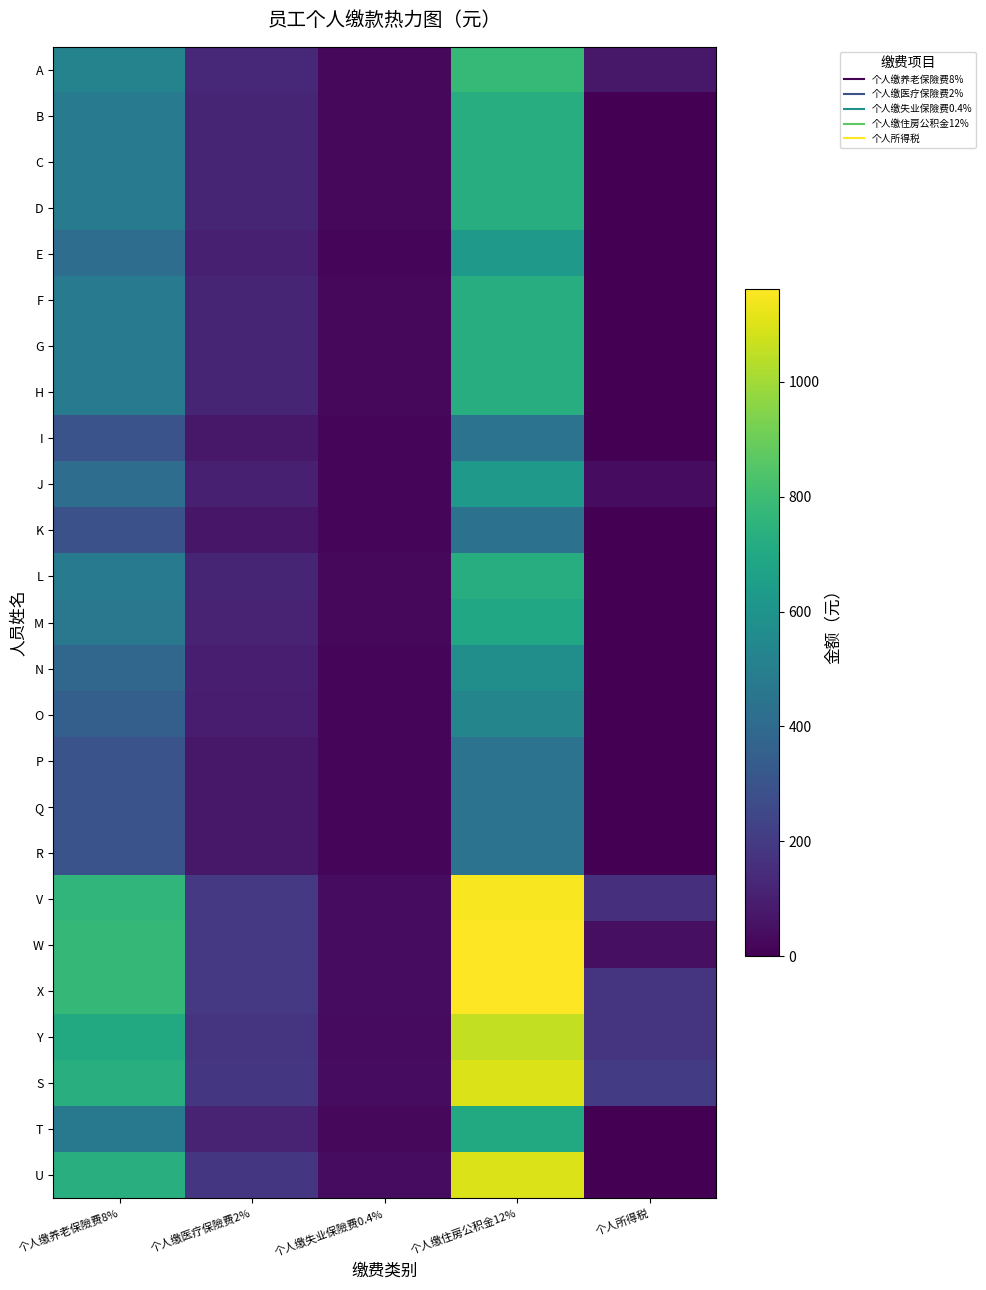

At which category is the sum across all series the highest?

个人缴住房公积金12%